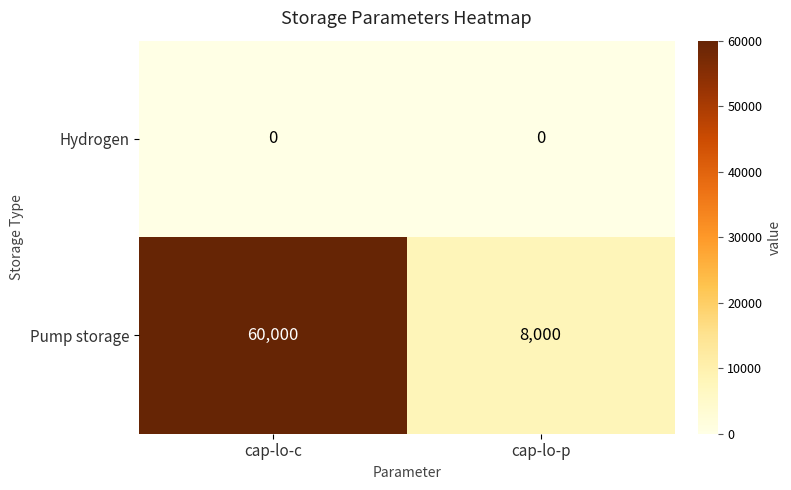

Which category has the highest value across all series?

cap-lo-c